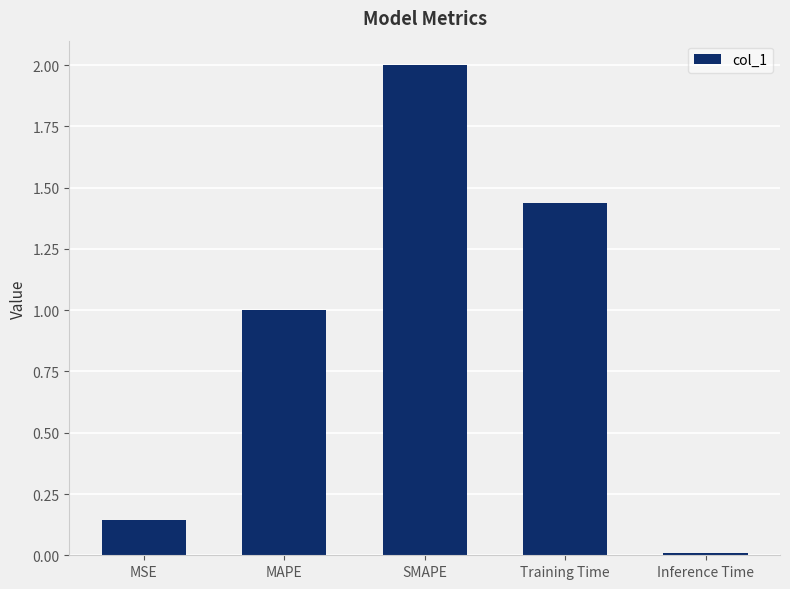

What is the change in value from Training Time to Inference Time?

-1.4